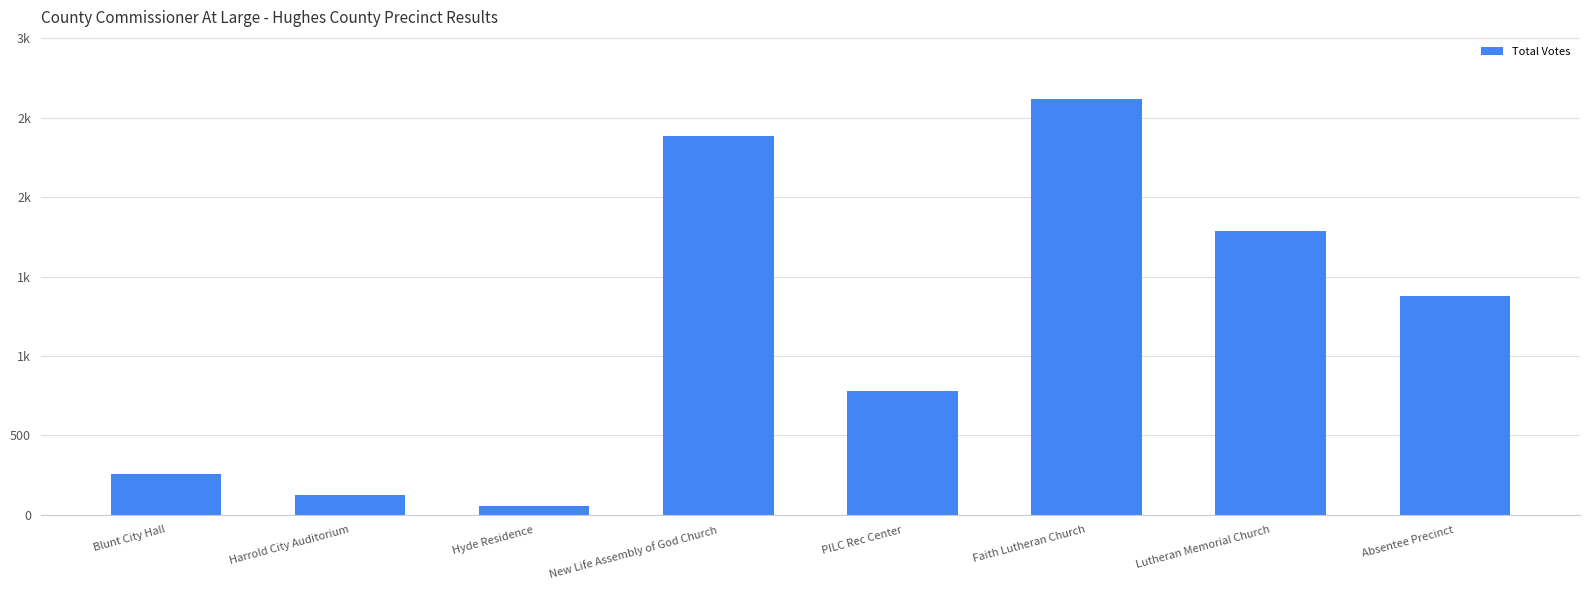

True or false: the data shows 324 at PILC Rec Center.

False